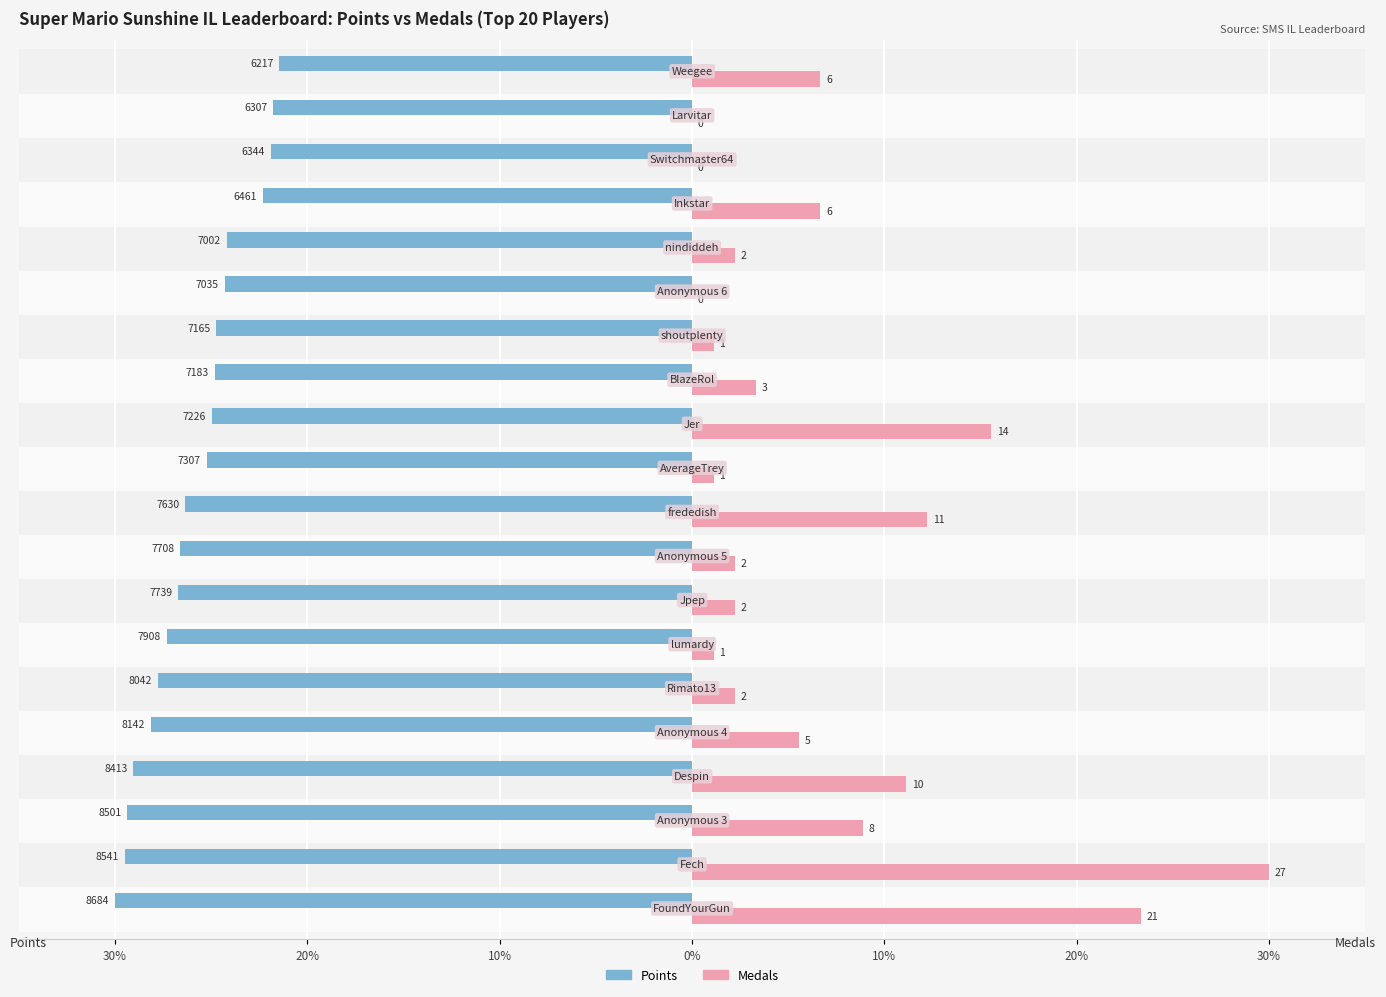

What are all the series names shown in the legend?

Points, Medals